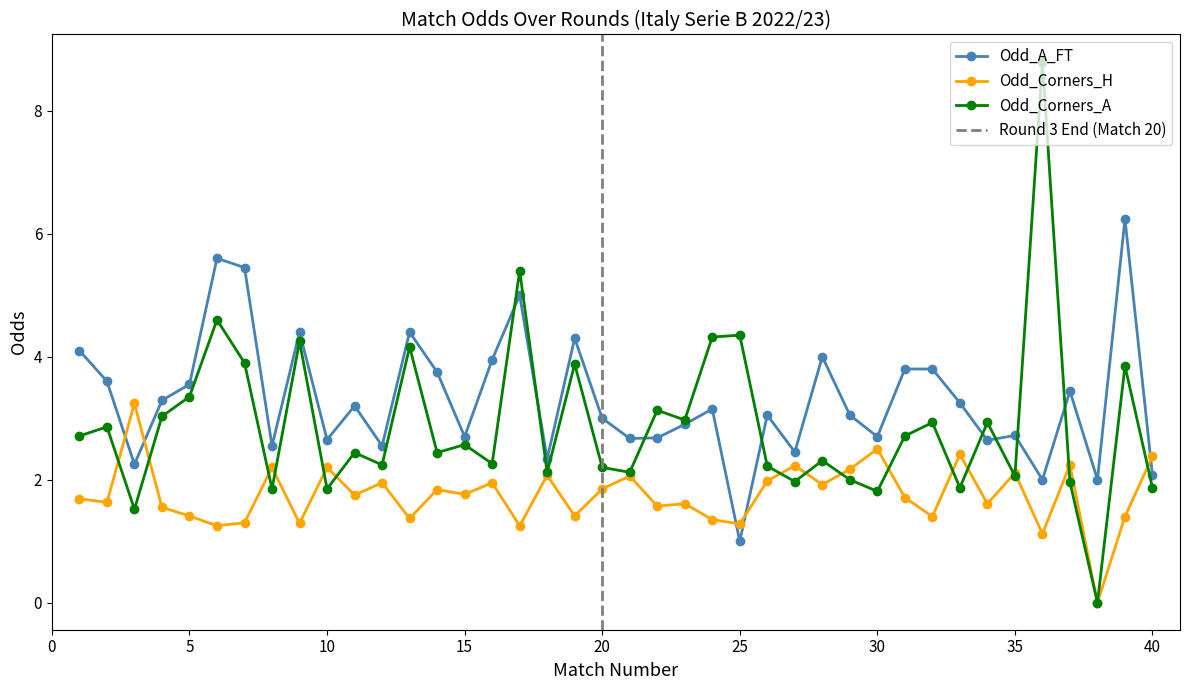

What is the sum of the Odd_Corners_H values at 31 and 34?

3.3